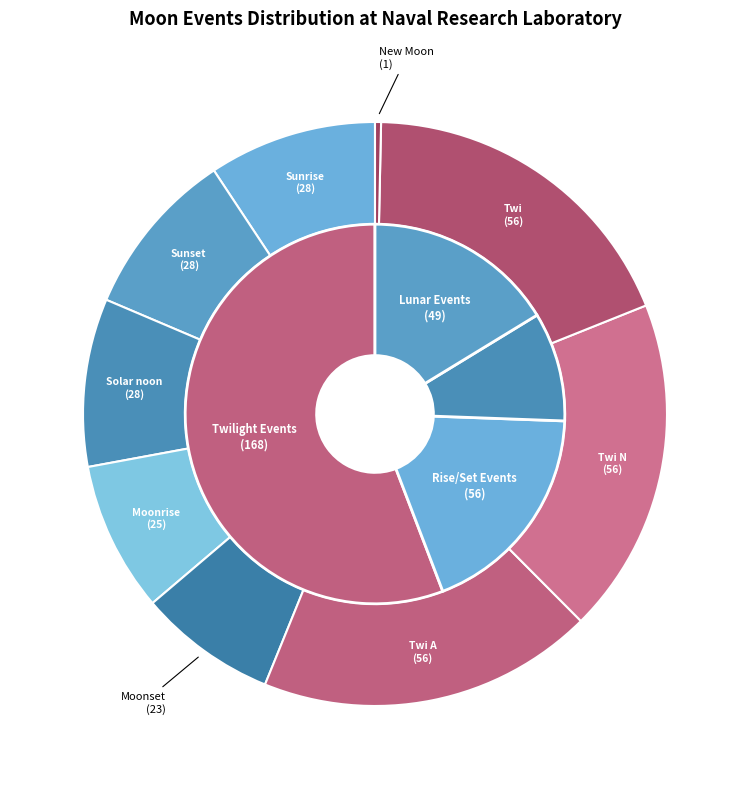

Is the sum of Moonset and Twi A greater than half?

No